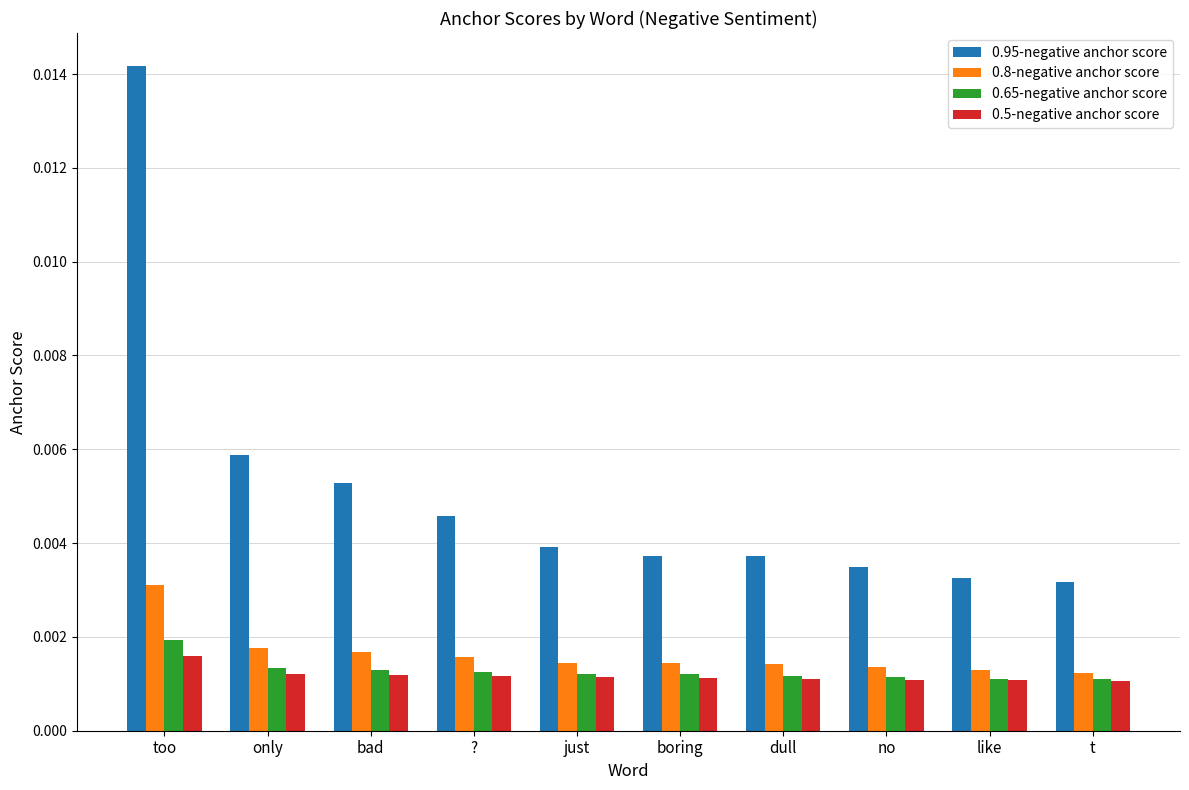

Which series has the largest range (max minus min)?

0.95-negative anchor score